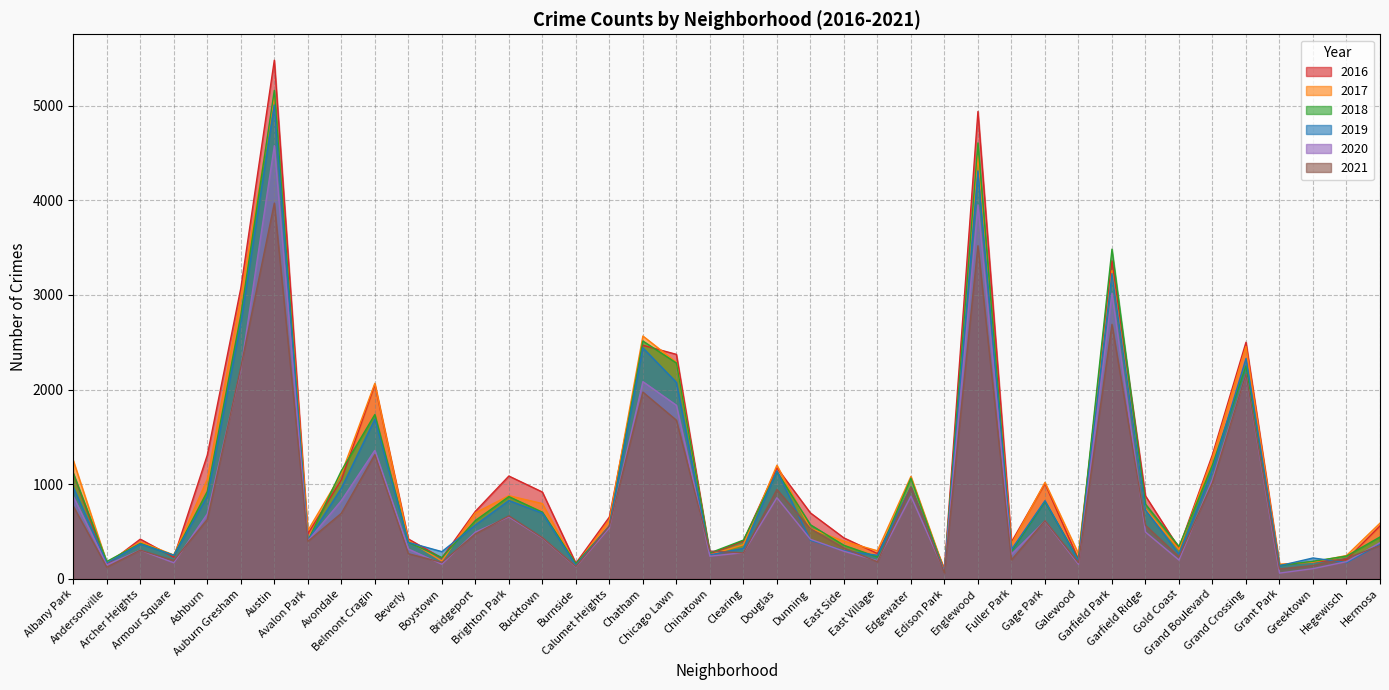

How many data points in 2017 are above 620?

19